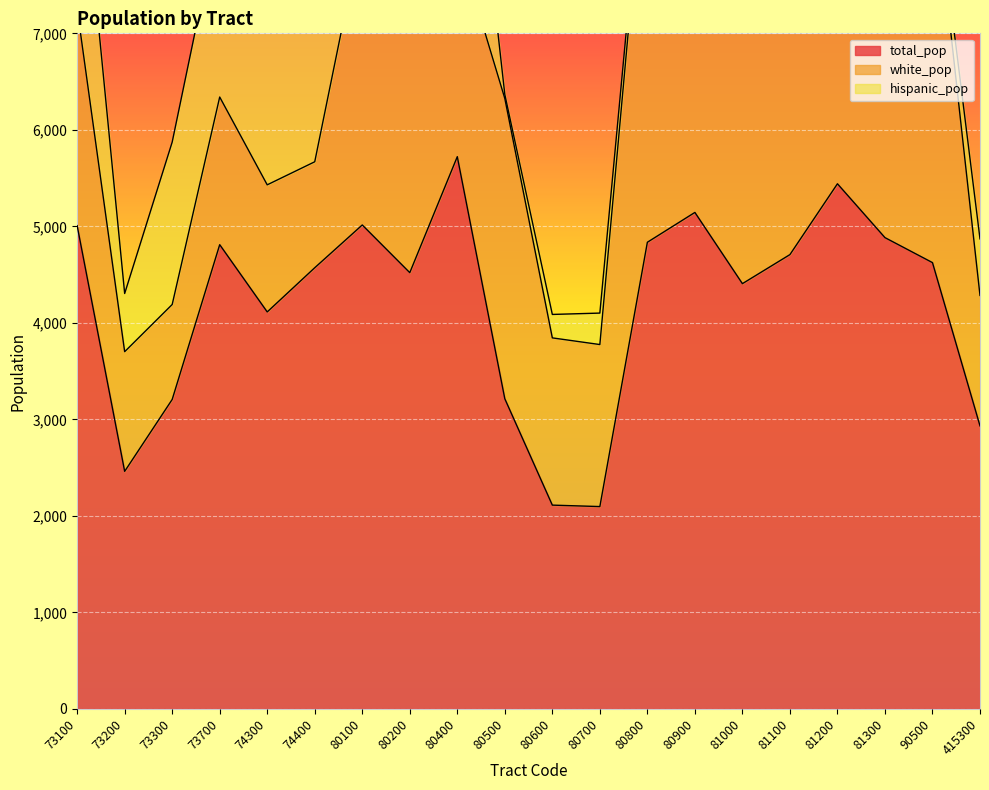

True or false: white_pop has more than 1 interior local peaks.

True